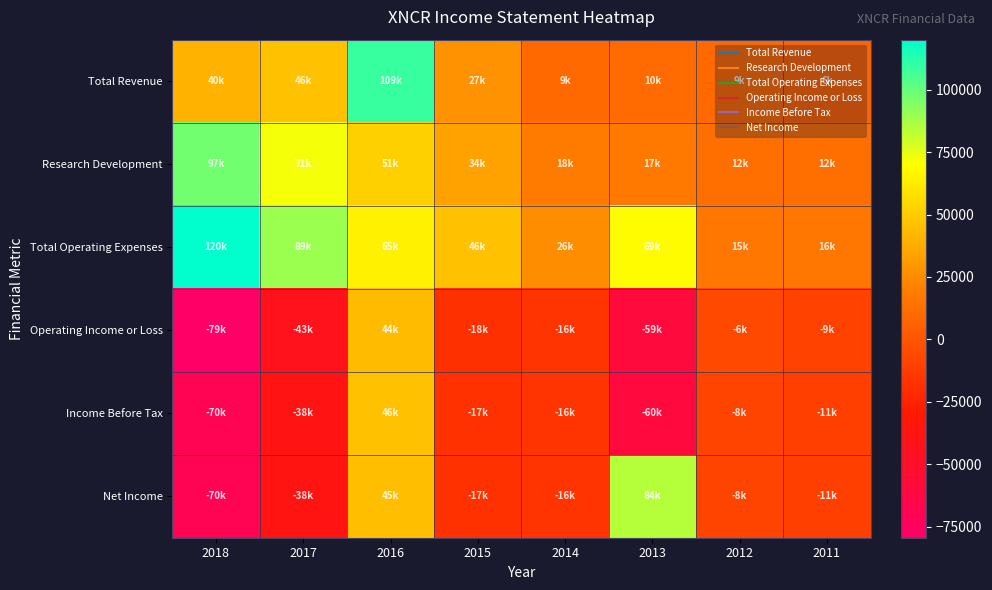

At how many categories does at least one series exceed 63298?

4